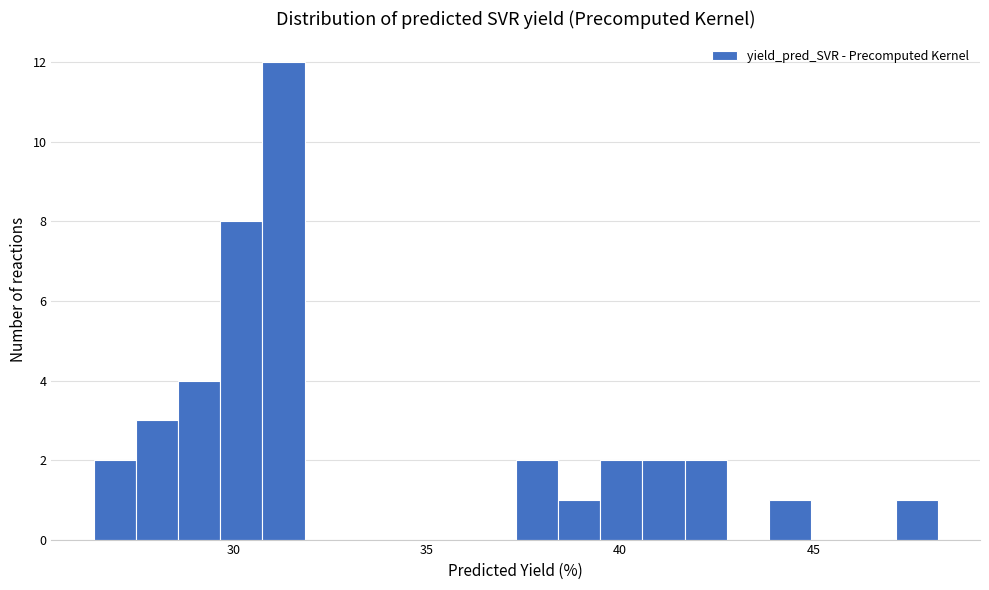

Read against the x-axis, roughly where is the centre of the tallest bar?

31.5